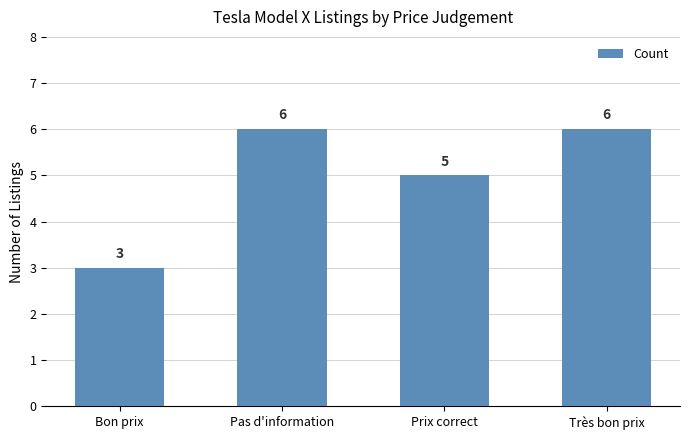

Reading left to right, extract all data points from this chart.

Bon prix=3	Pas d'information=6	Prix correct=5	Très bon prix=6